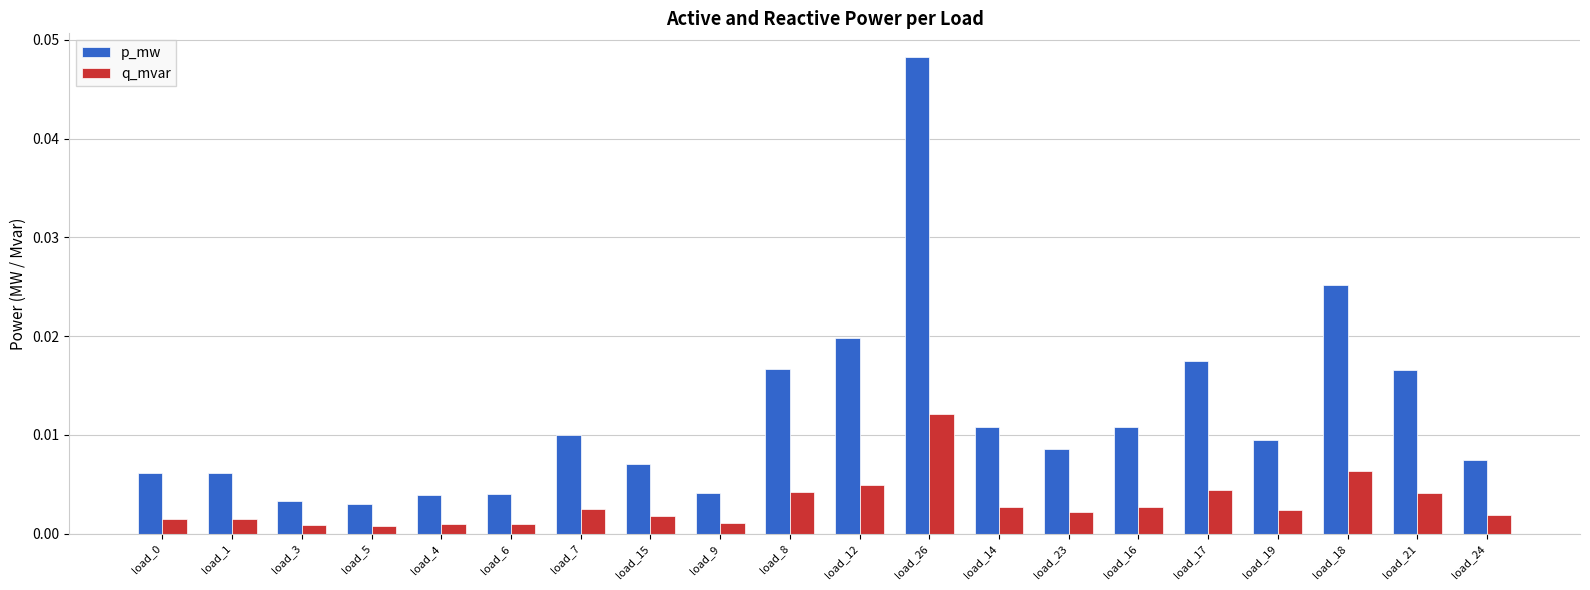

Rank the series at load_14 from highest to lowest value.

p_mw, q_mvar